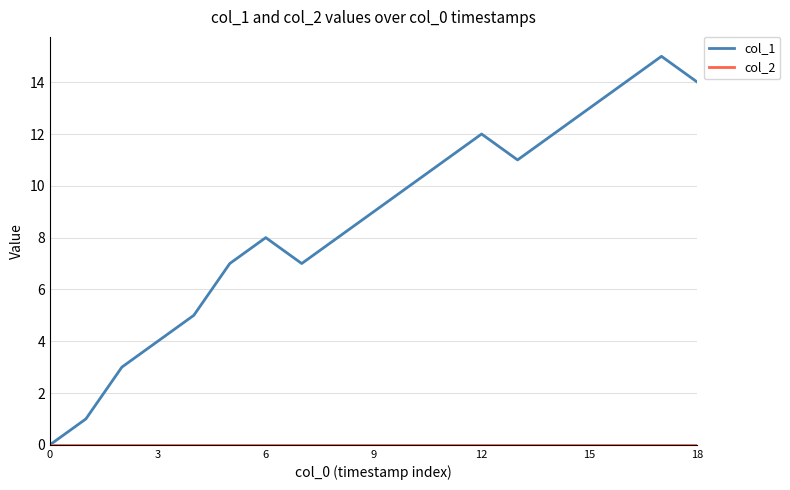

What is the sum of all col_1 values?

164